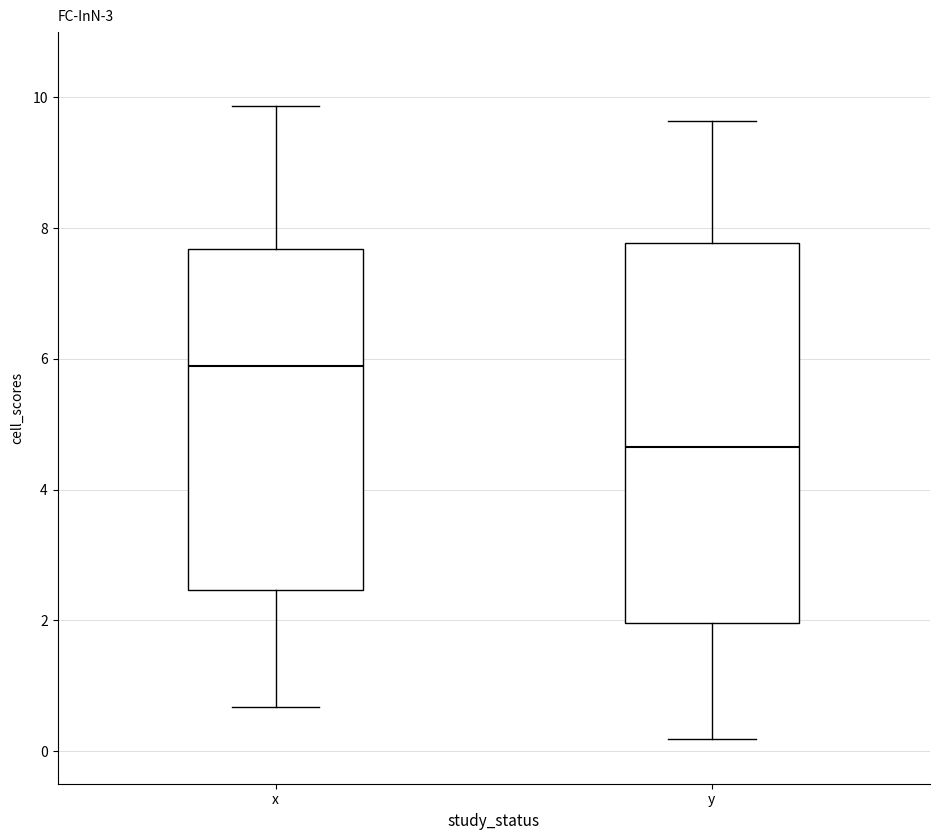

Comparing the boxes themselves (not the whiskers), which one is the tallest?

y